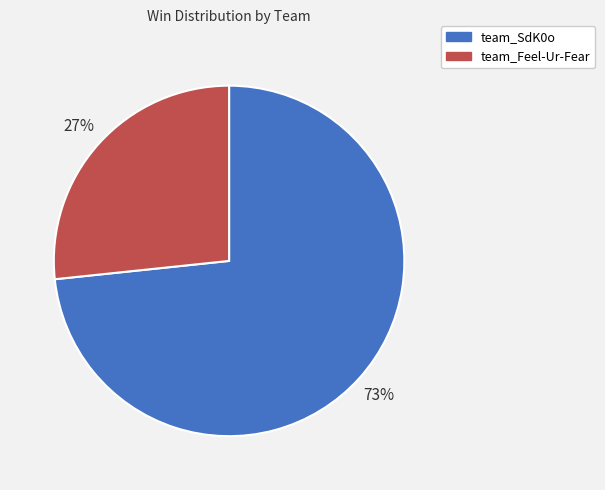

Count the number of slices in the pie.

2